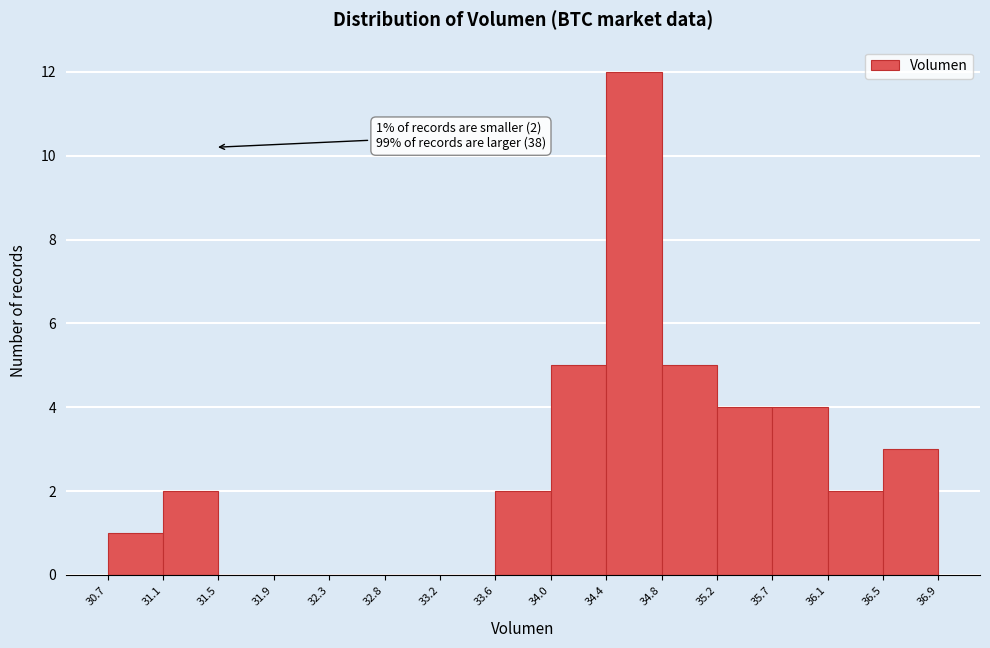

Over which range of the x-axis is the bar tallest?

34.4 to 34.8